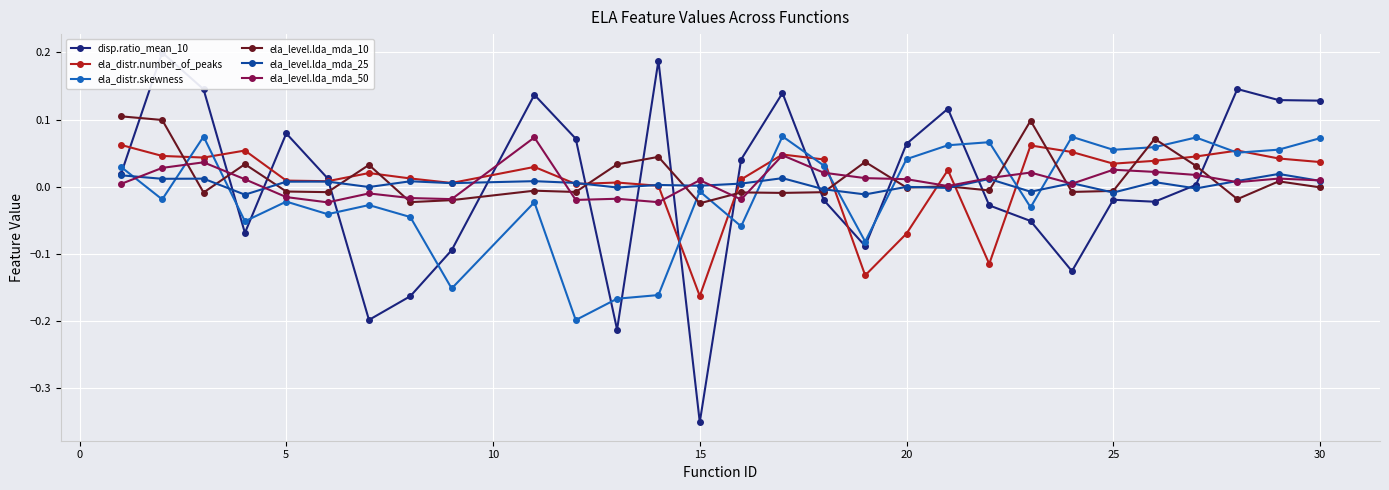

True or false: ela_level.lda_mda_50 has more than 2 points higher than both neighbors.

True